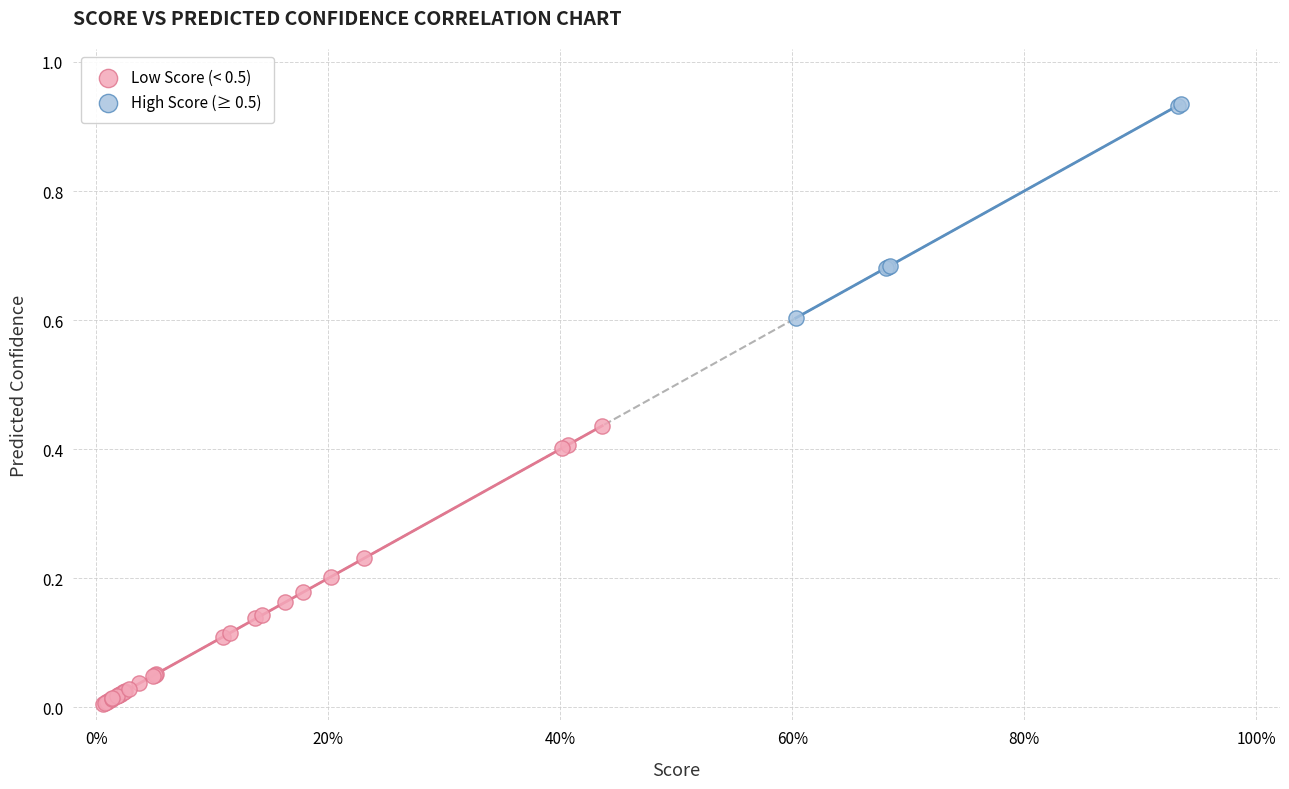

Which series reaches the maximum Y coordinate?

High Score (≥ 0.5)